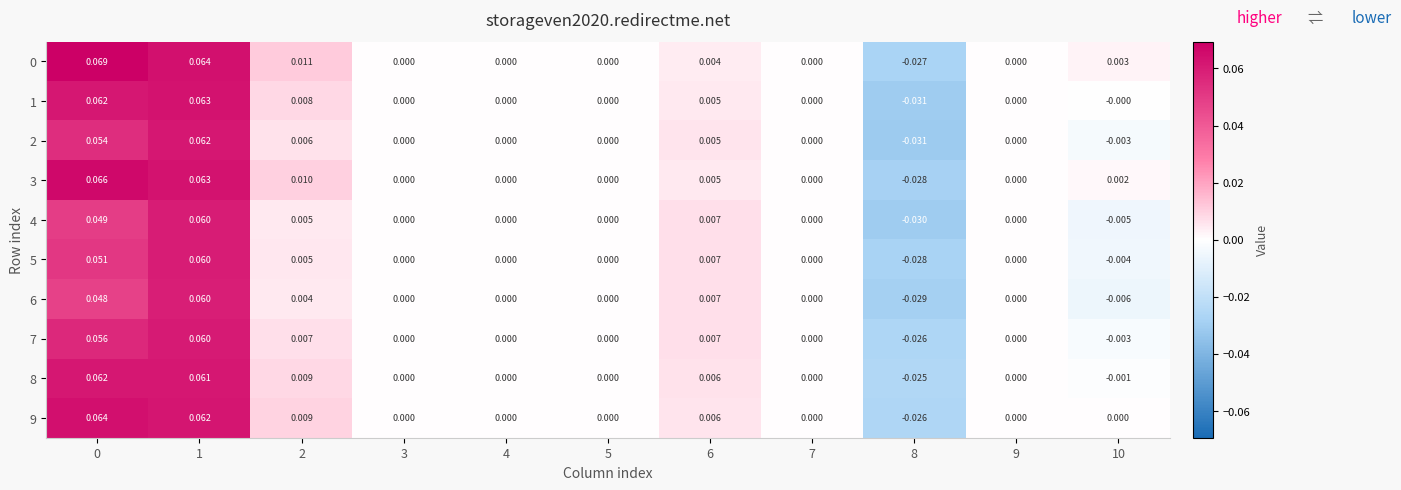

Reading left to right, transcribe all the data shown in this chart.

0: 0=0.1	1=0.1	2=0.0	3=0.0	4=0.0	5=0.0	6=0.0	7=0.0	8=-0.0	9=0.0	10=0.0
1: 0=0.1	1=0.1	2=0.0	3=0.0	4=0.0	5=0.0	6=0.0	7=0.0	8=-0.0	9=0.0	10=-0.0
2: 0=0.1	1=0.1	2=0.0	3=0.0	4=0.0	5=0.0	6=0.0	7=0.0	8=-0.0	9=0.0	10=-0.0
3: 0=0.1	1=0.1	2=0.0	3=0.0	4=0.0	5=0.0	6=0.0	7=0.0	8=-0.0	9=0.0	10=0.0
4: 0=0.0	1=0.1	2=0.0	3=0.0	4=0.0	5=0.0	6=0.0	7=0.0	8=-0.0	9=0.0	10=-0.0
5: 0=0.1	1=0.1	2=0.0	3=0.0	4=0.0	5=0.0	6=0.0	7=0.0	8=-0.0	9=0.0	10=-0.0
6: 0=0.0	1=0.1	2=0.0	3=0.0	4=0.0	5=0.0	6=0.0	7=0.0	8=-0.0	9=0.0	10=-0.0
7: 0=0.1	1=0.1	2=0.0	3=0.0	4=0.0	5=0.0	6=0.0	7=0.0	8=-0.0	9=0.0	10=-0.0
8: 0=0.1	1=0.1	2=0.0	3=0.0	4=0.0	5=0.0	6=0.0	7=0.0	8=-0.0	9=0.0	10=-0.0
9: 0=0.1	1=0.1	2=0.0	3=0.0	4=0.0	5=0.0	6=0.0	7=0.0	8=-0.0	9=0.0	10=0.0